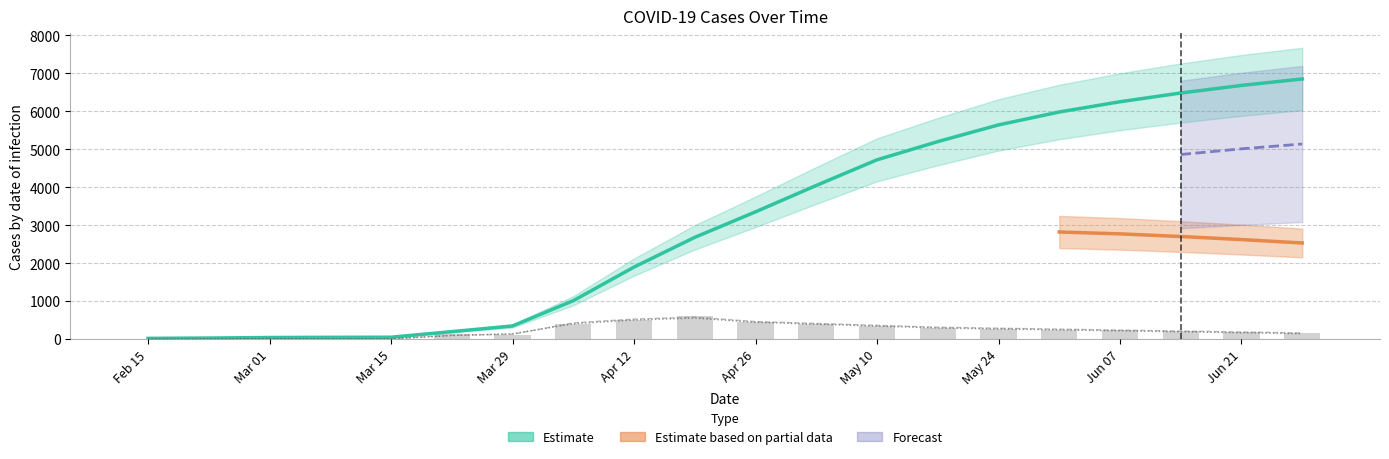

At which category is the sum across all series the highest?

Jun 28